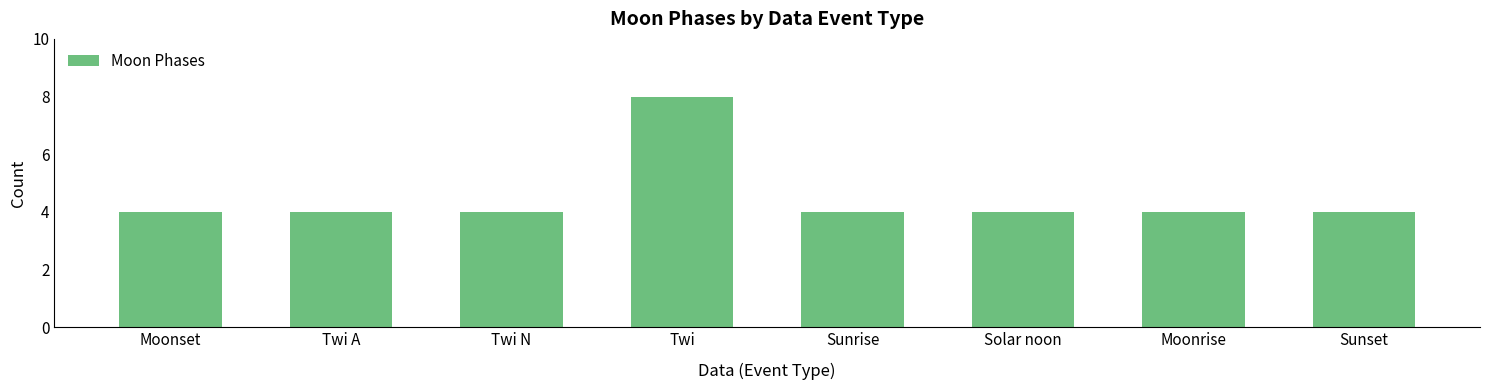

The value at Twi is 8. True or false?

True